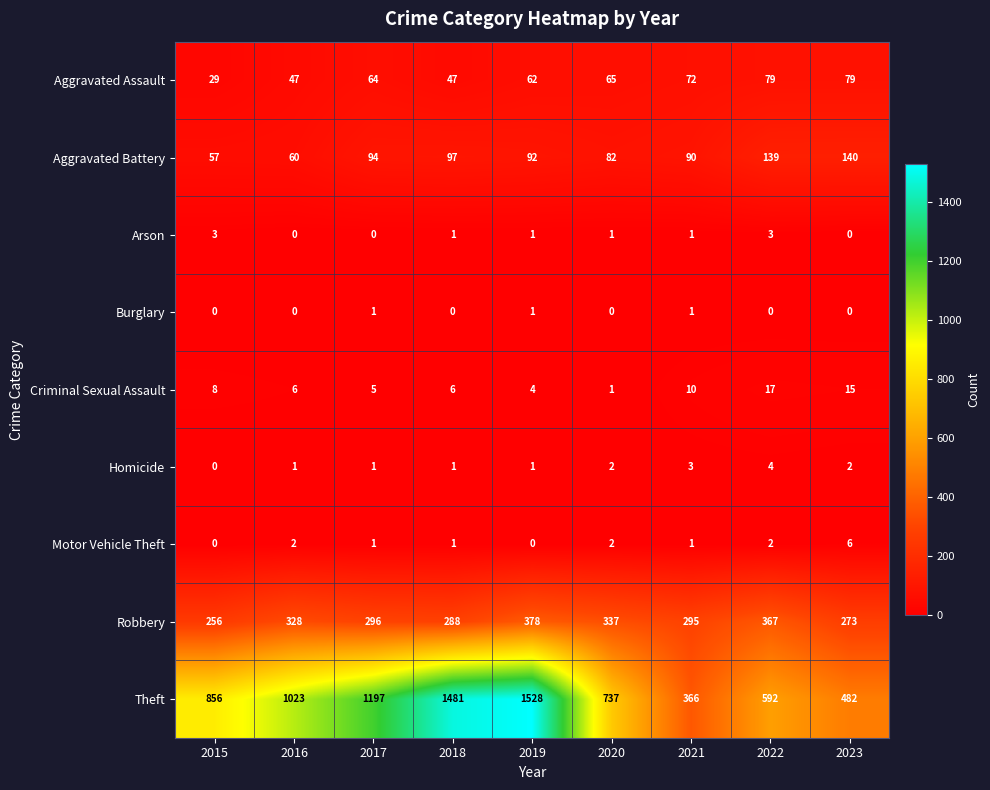

True or false: Arson has a value of 0 at 2017.

True